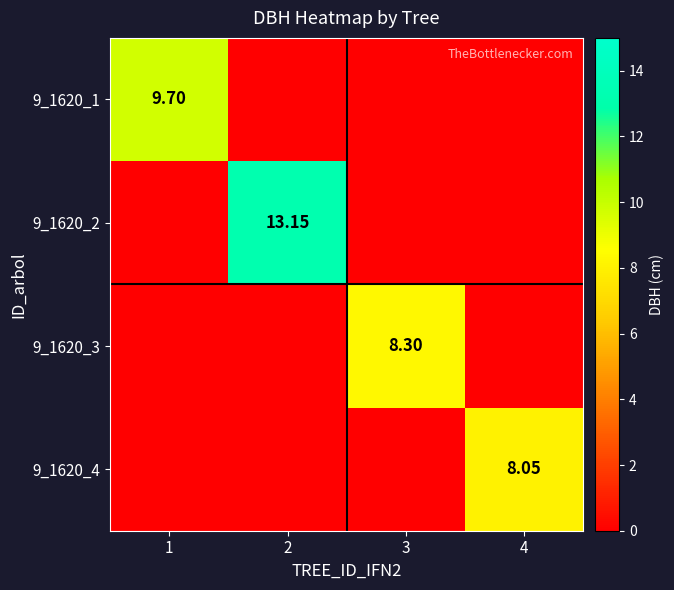

How many series are shown in this chart?

4